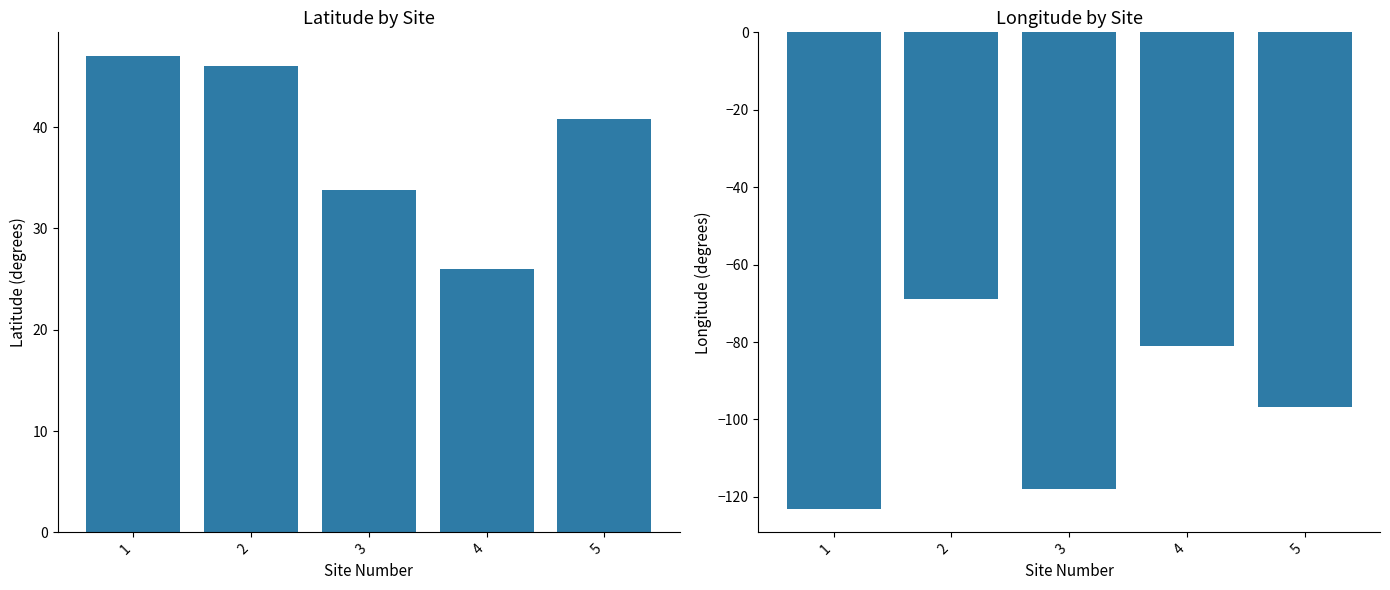

The value of lat at 4 is 26.0. True or false?

True